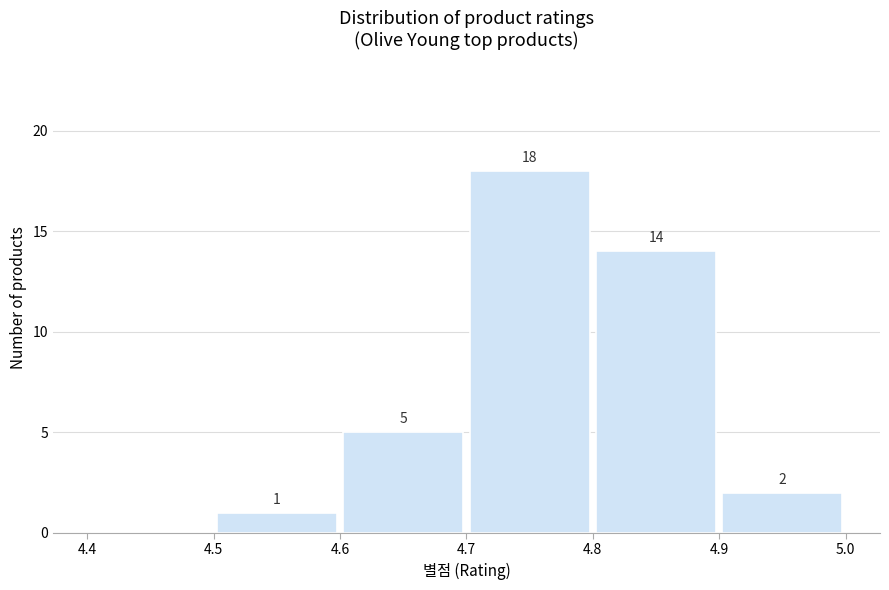

Which range on the x-axis has the tallest bar?

4.7 to 4.8